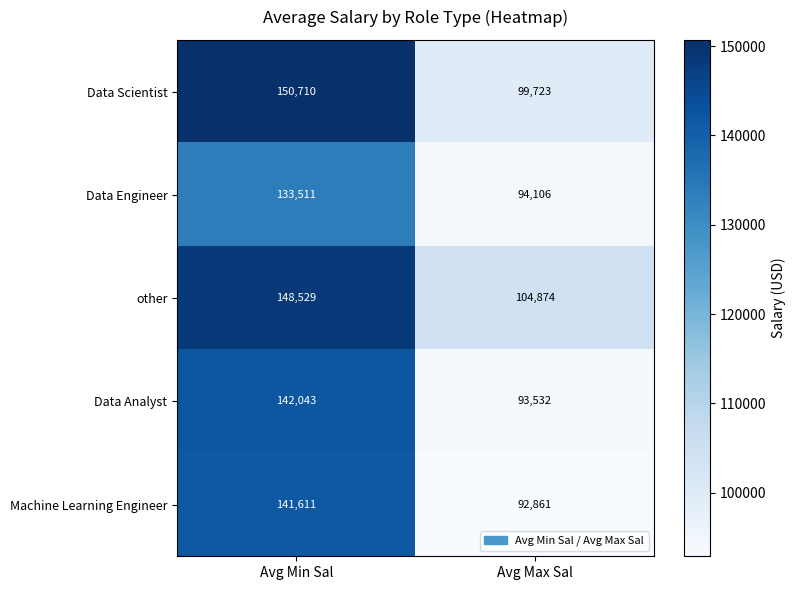

What is the total value across all series at Avg Max Sal?

485096